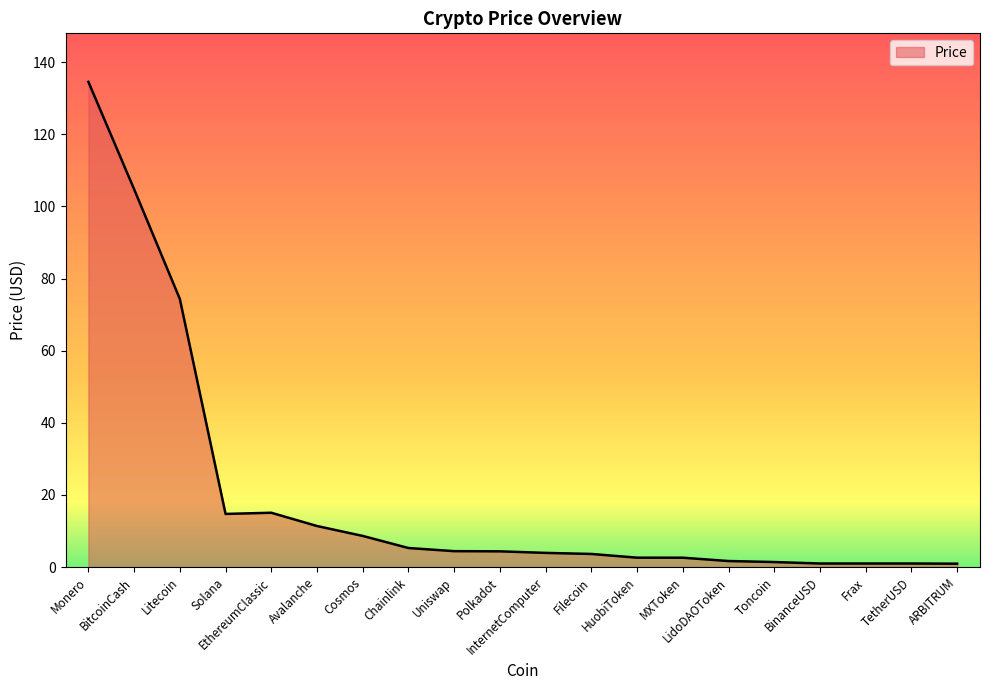

Count the number of data series in this chart.

1